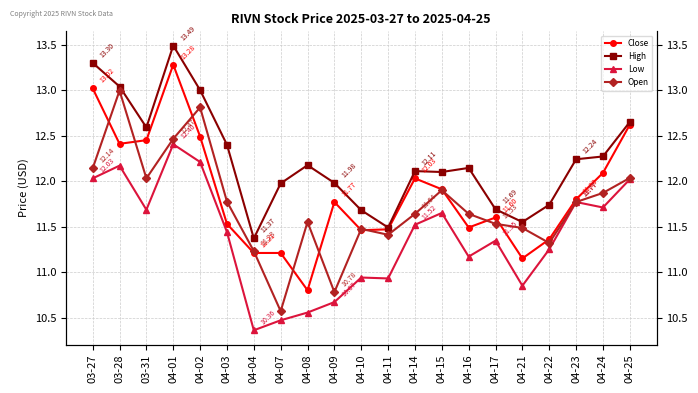

Count the number of data series in this chart.

4